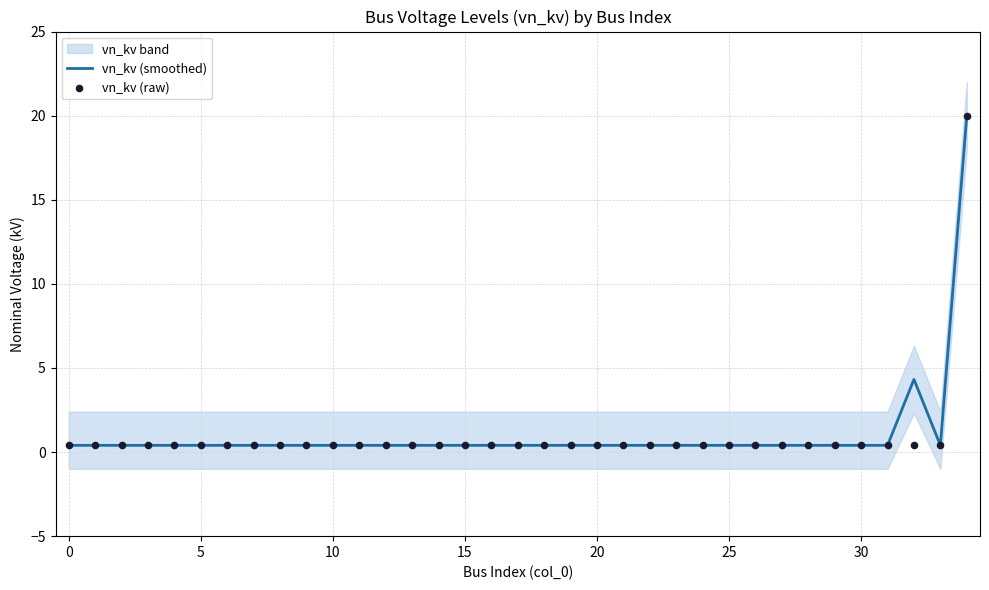

What is the total value across all series at 32?

4.7